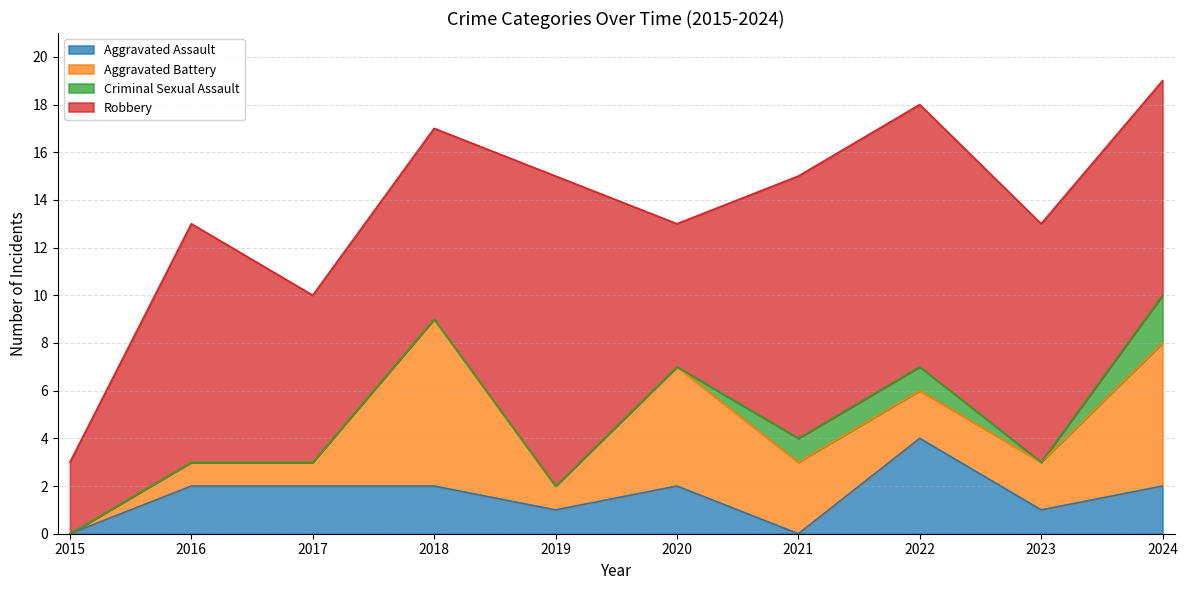

What is the sum of the Aggravated Battery values at 2019 and 2021?

4